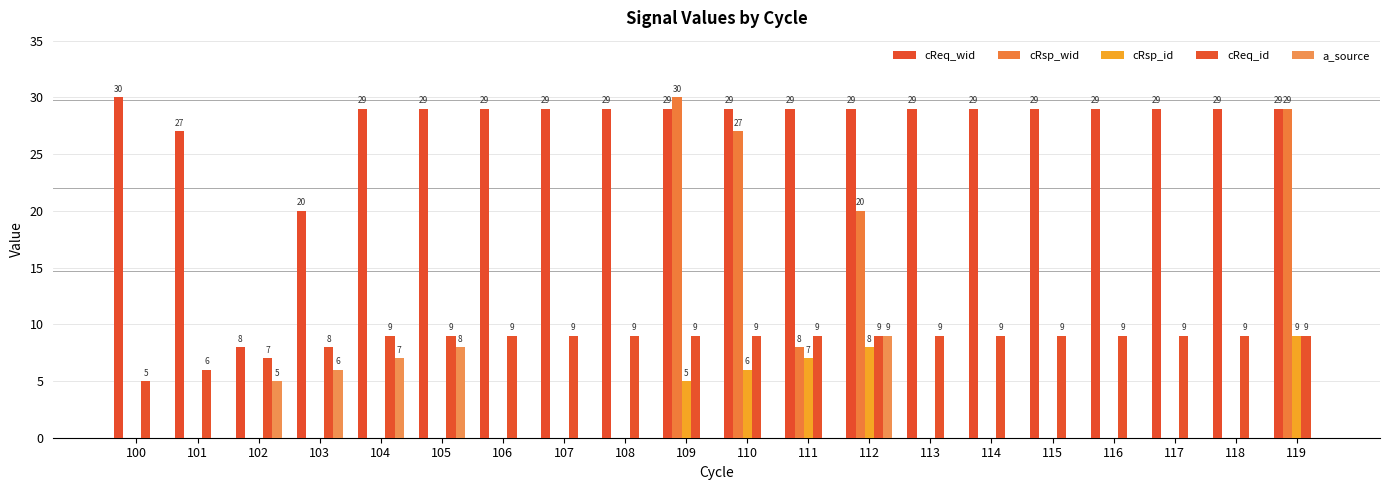

What is the total value across all series at 116?

38